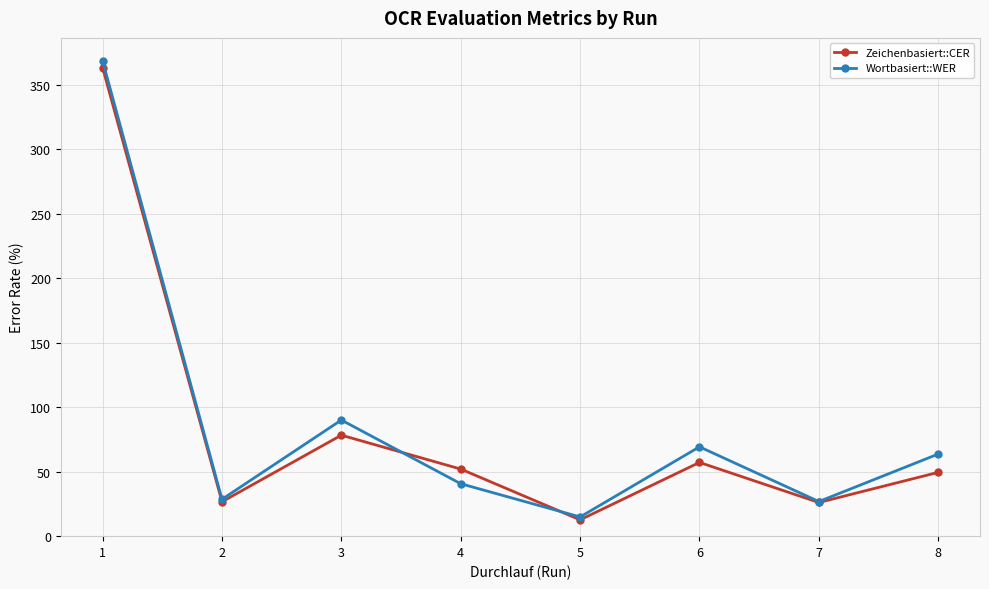

Is the value of Zeichenbasiert::CER at 3 greater than the value of Wortbasiert::WER at 2?

Yes